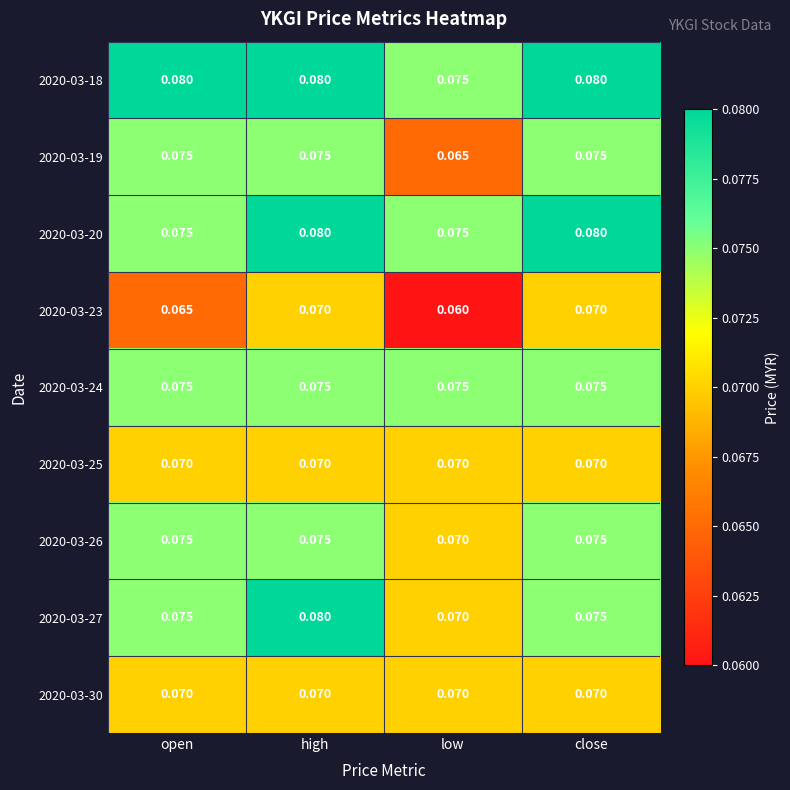

Is the value of 2020-03-26 at low greater than the value of 2020-03-24 at low?

No